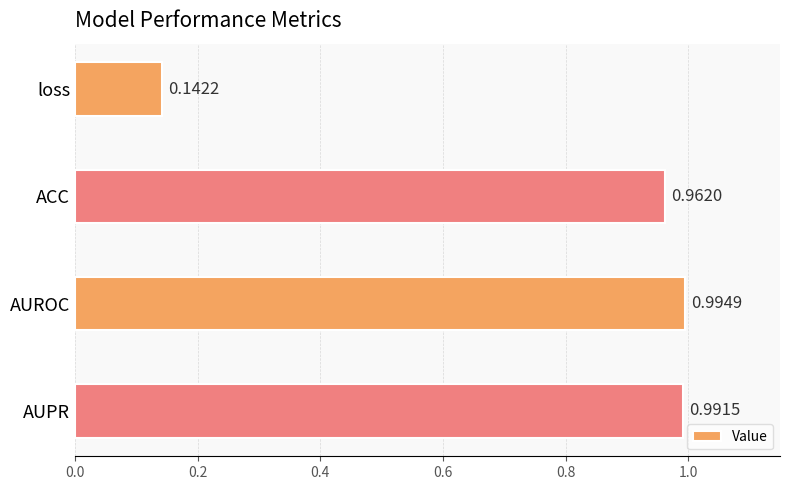

What is the difference between the maximum and minimum values?

0.9